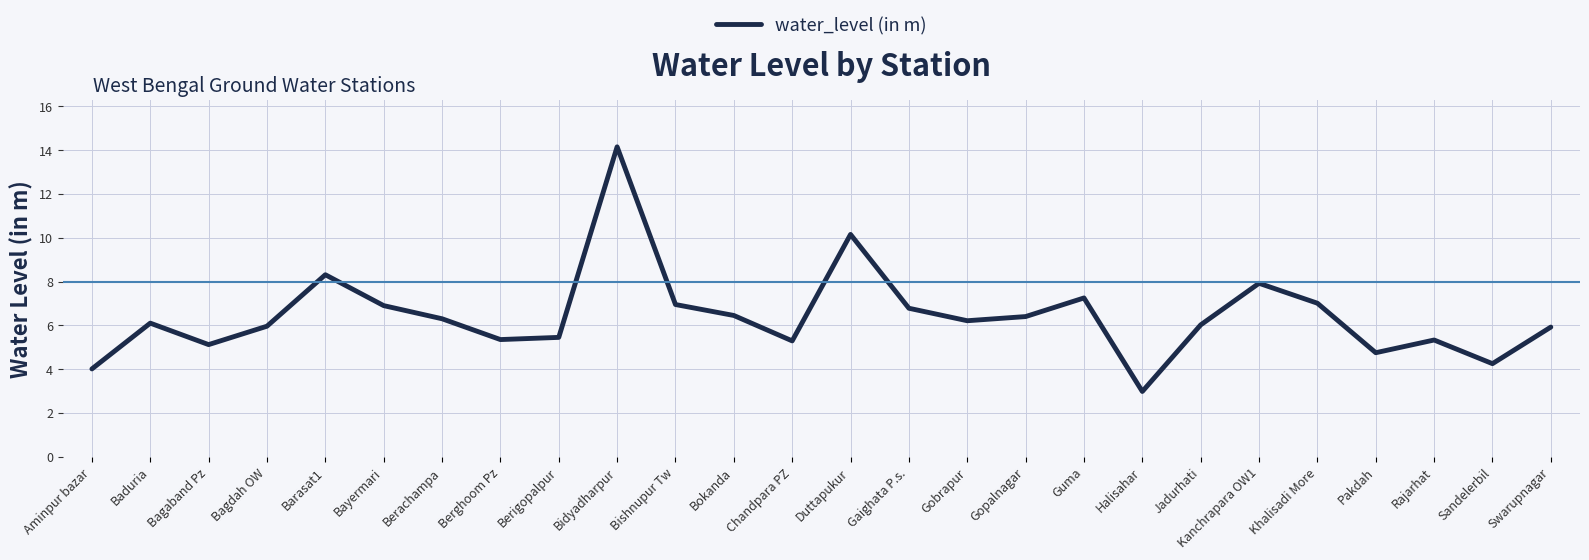

What position from the right is Guma?

9